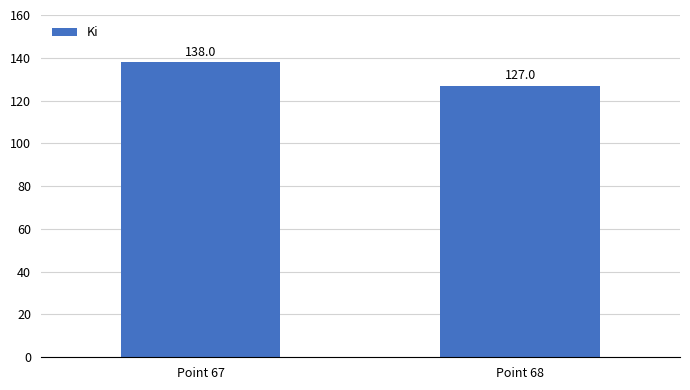

List the labels in order of value, largest first.

Point 67, Point 68